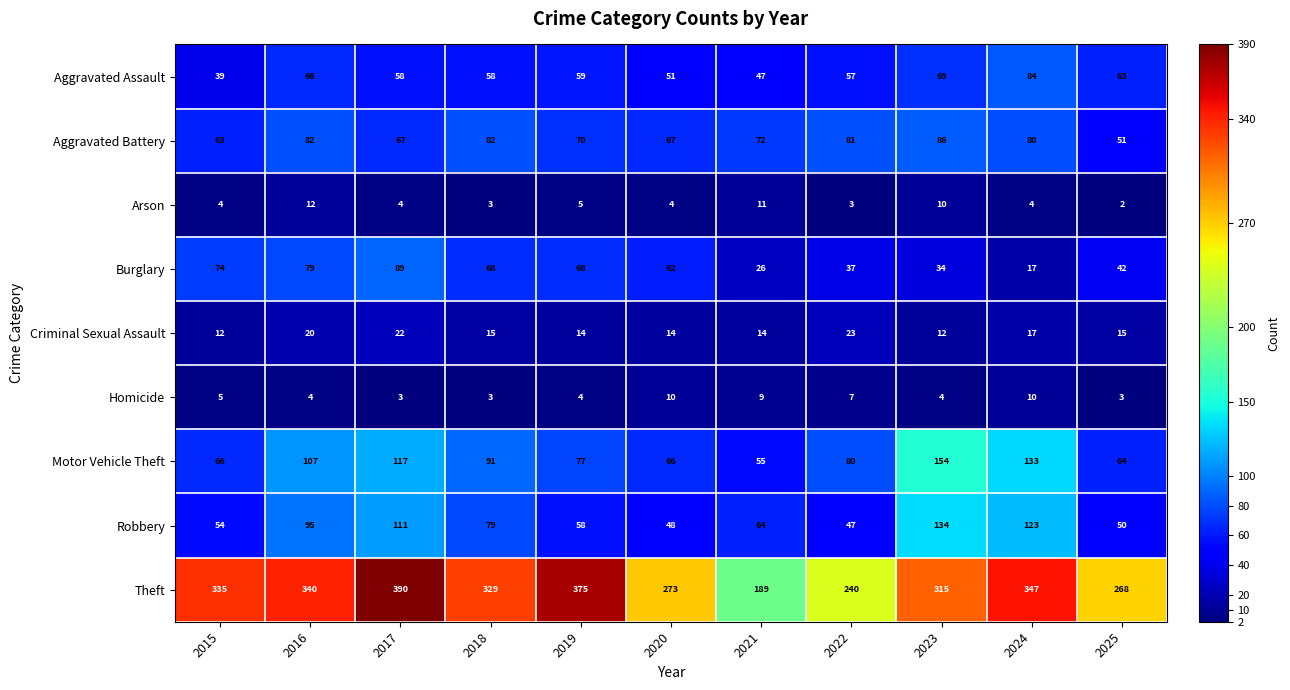

What is the sum of all Motor Vehicle Theft values?

1010